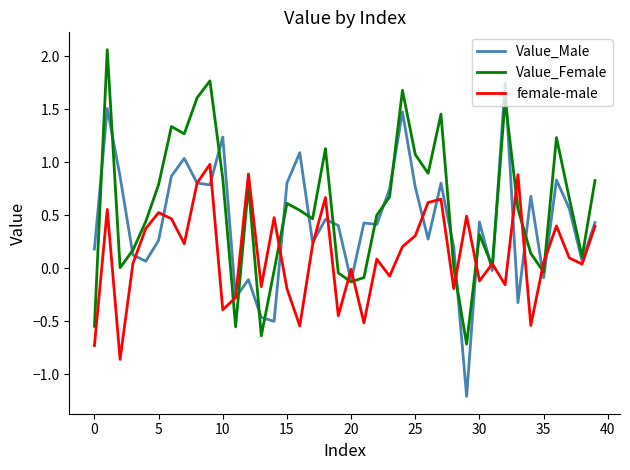

What is the minimum value for Value_Male?

-1.2